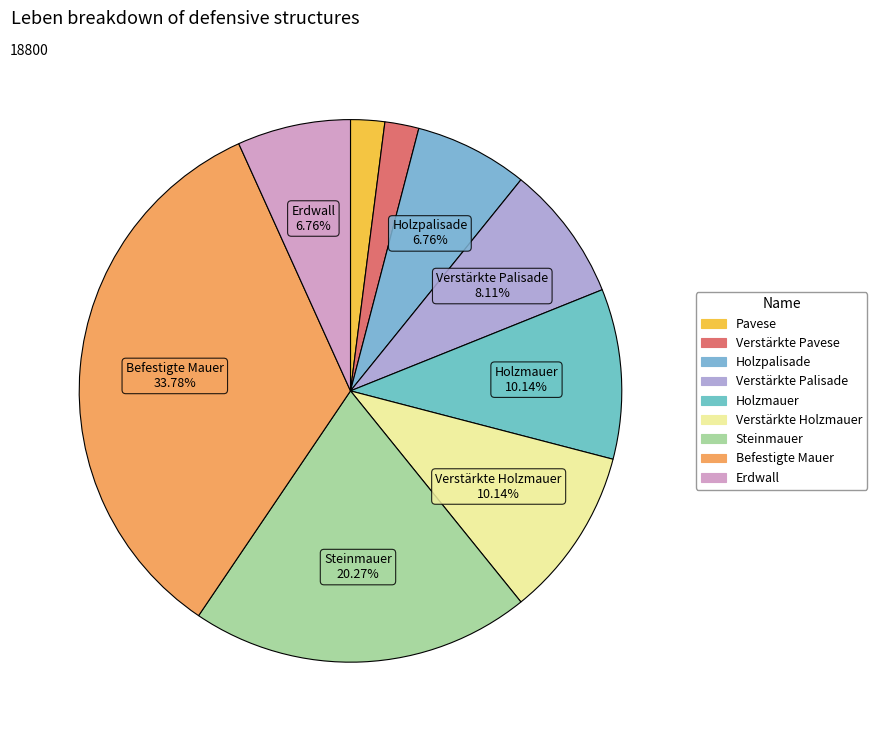

To the nearest percent, what is the combined percentage of Erdwall and Verstärkte Pavese?

9%